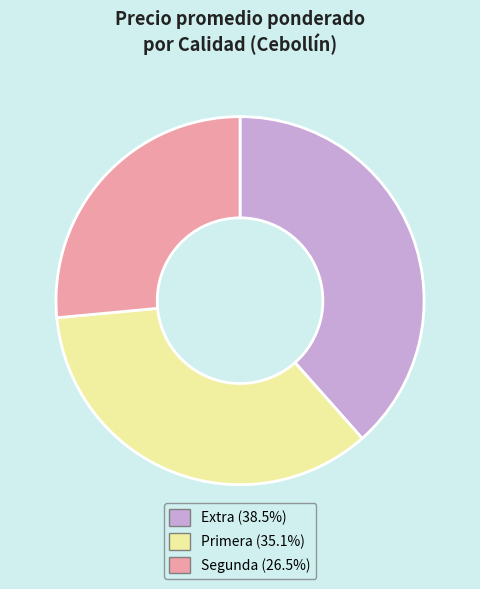

What is the largest slice in the pie chart?

Extra